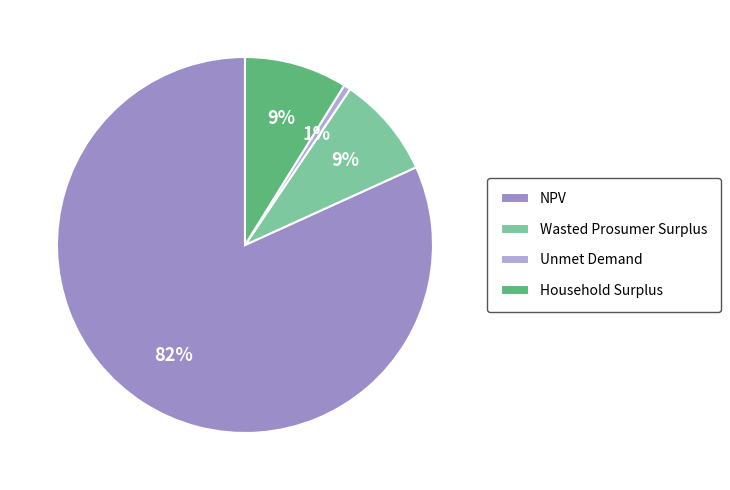

To the nearest percent, what percentage of the pie is Unmet Demand?

1%